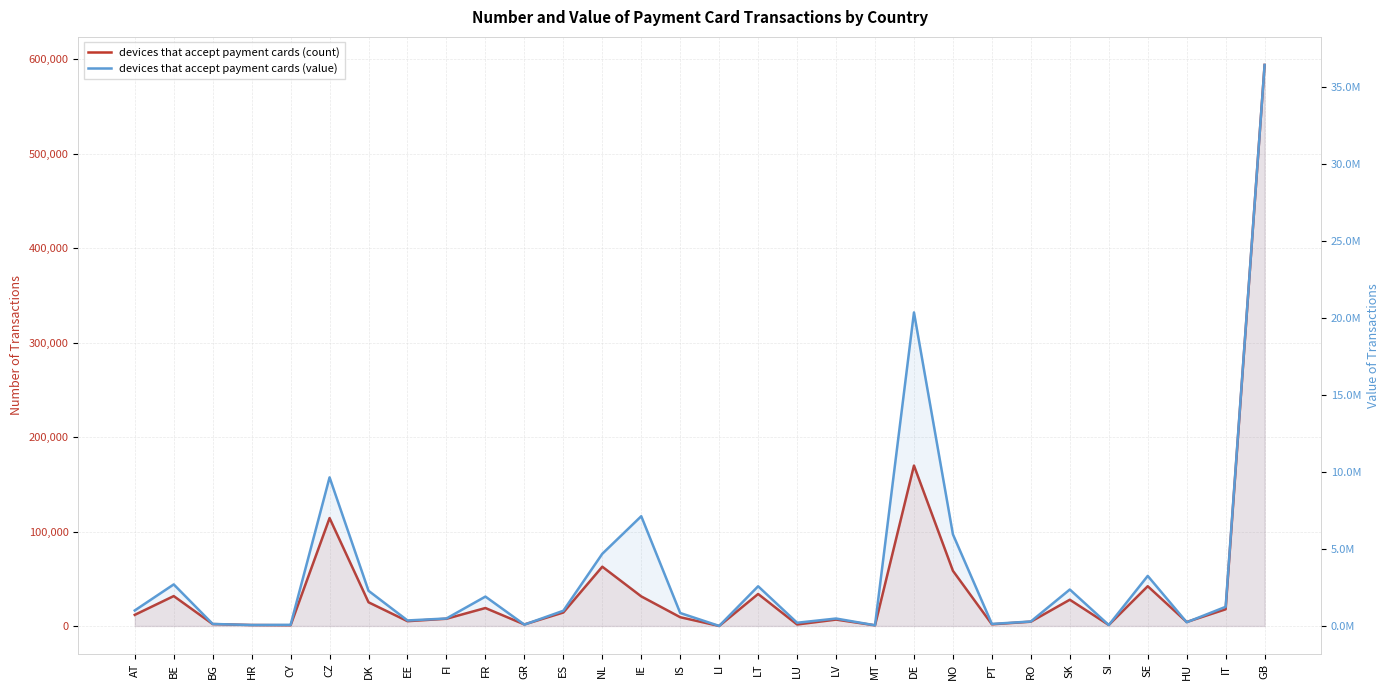

What position from the left is IS?

15